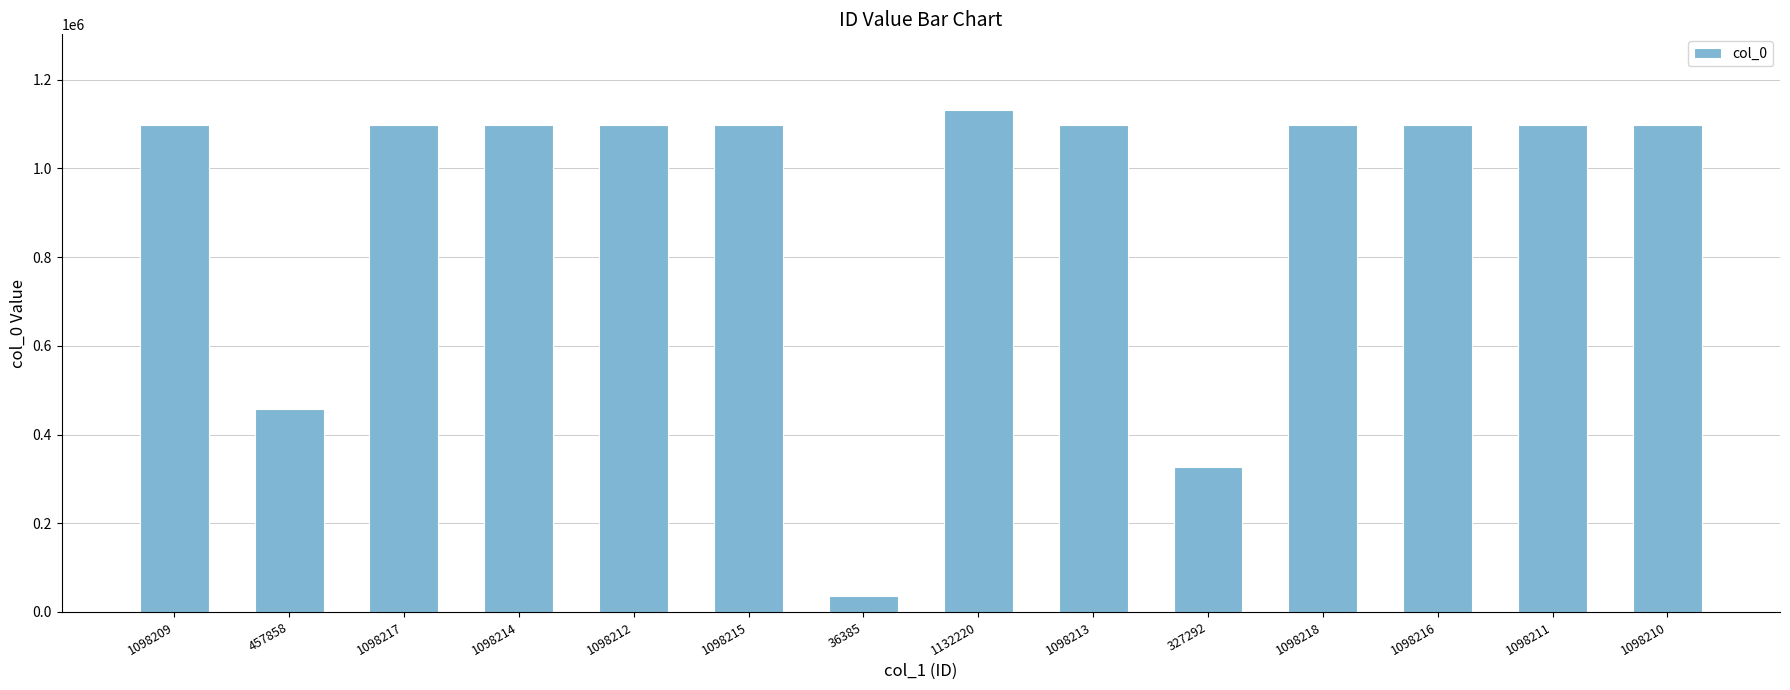

At which label is the value closest to 584302?

457858